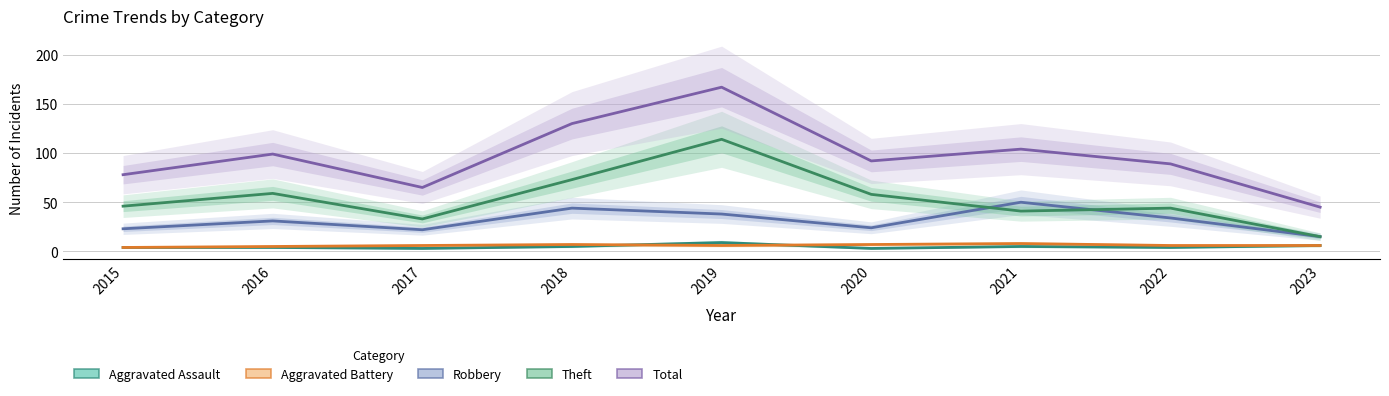

List the labels in order of Aggravated Assault value, largest first.

2019, 2023, 2018, 2021, 2015, 2016, 2022, 2017, 2020